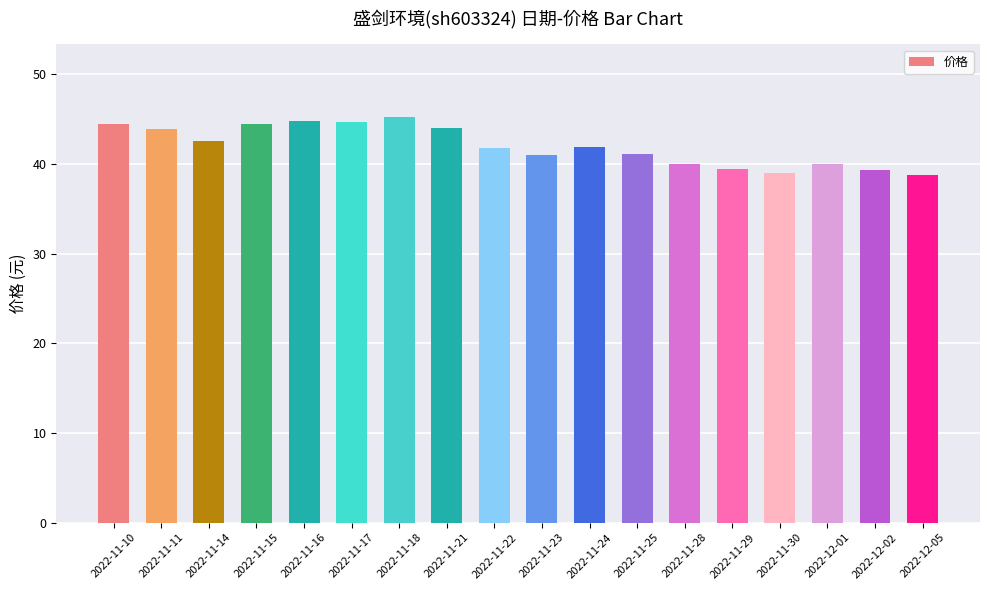

What is the label of the 2nd bar from the right?

2022-12-02